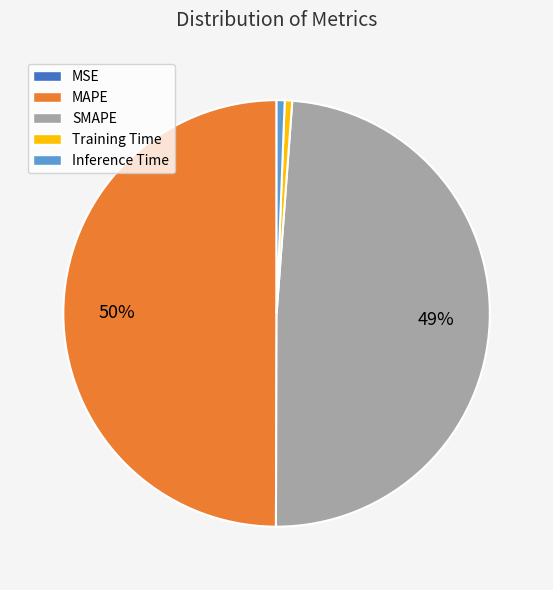

To the nearest percent, what is the difference between the SMAPE and Inference Time slice percentages?

48%